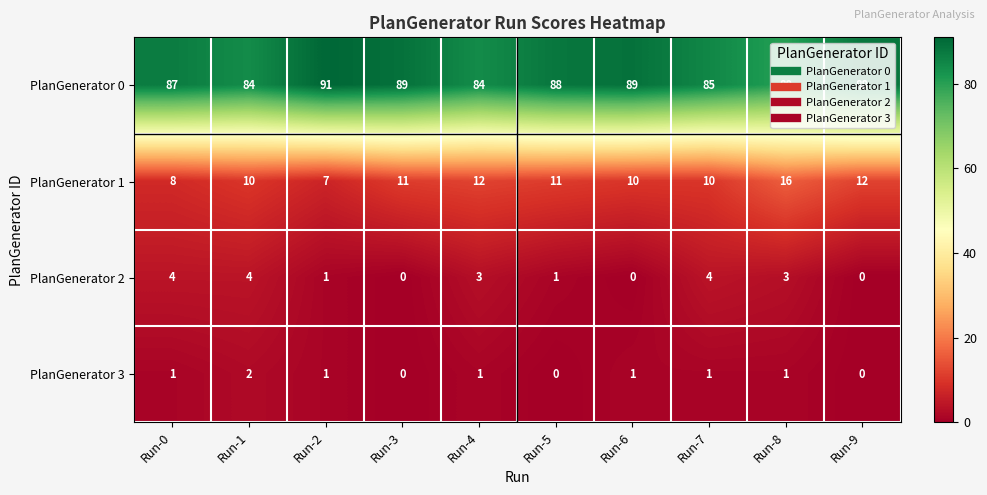

Where does the PlanGenerator 0 series first go above 88?

Run-2